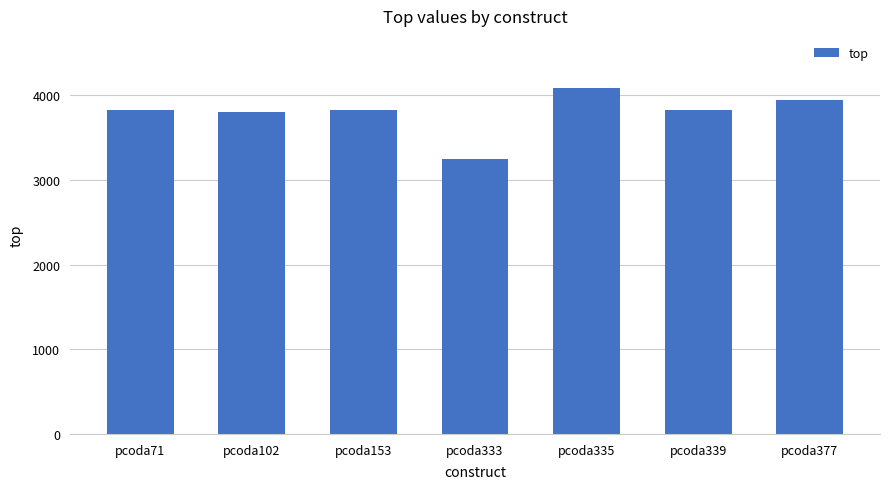

What is the change in value from pcoda71 to pcoda377?

+115.2